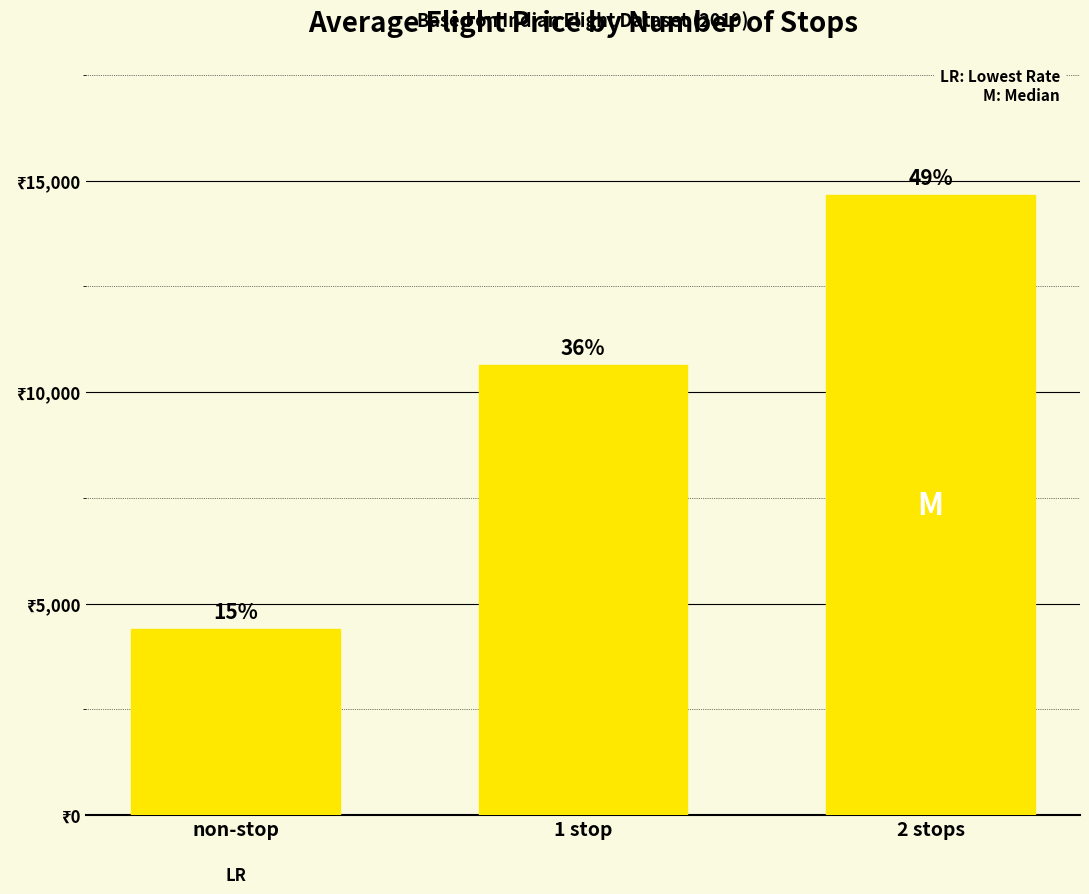

What is the greatest value displayed?

14655